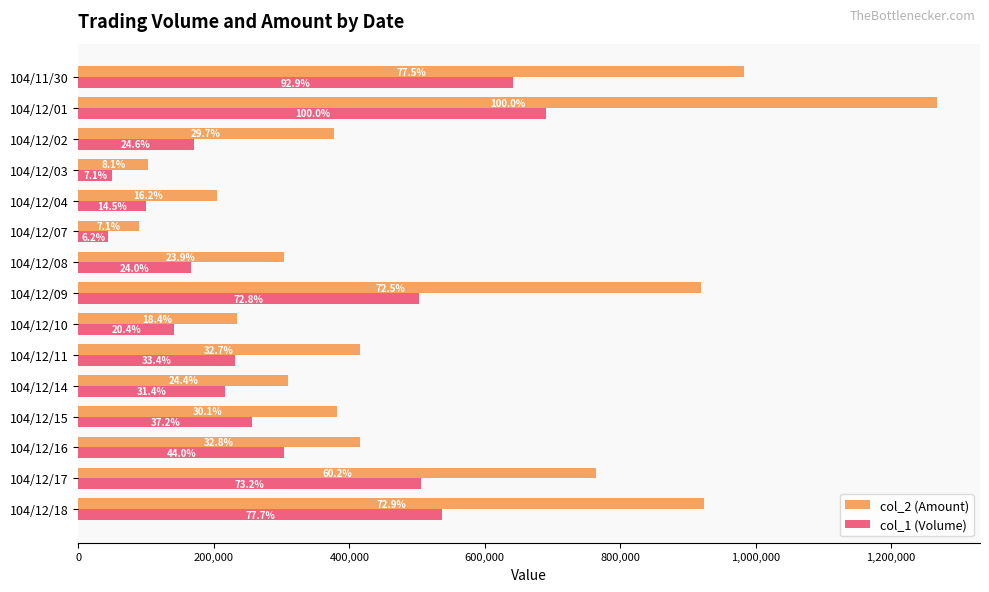

What are all the series names shown in the legend?

col_2 (Amount), col_1 (Volume)